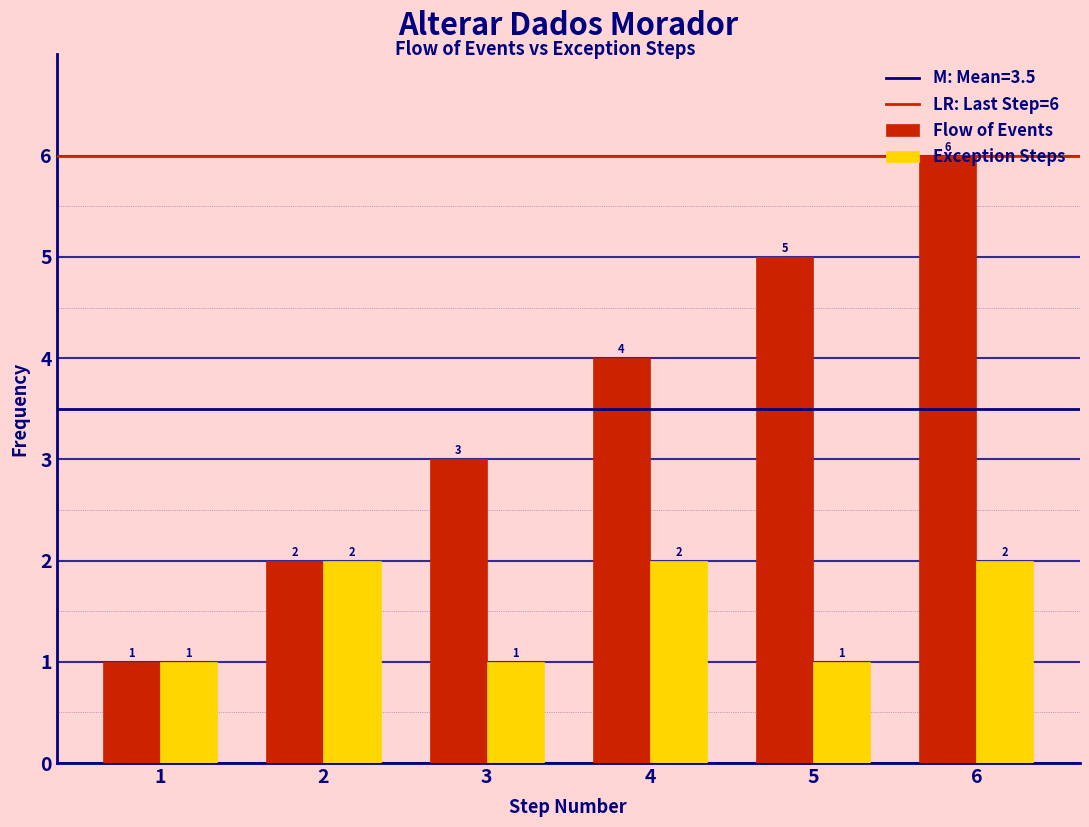

What is the maximum value shown in the chart?

6